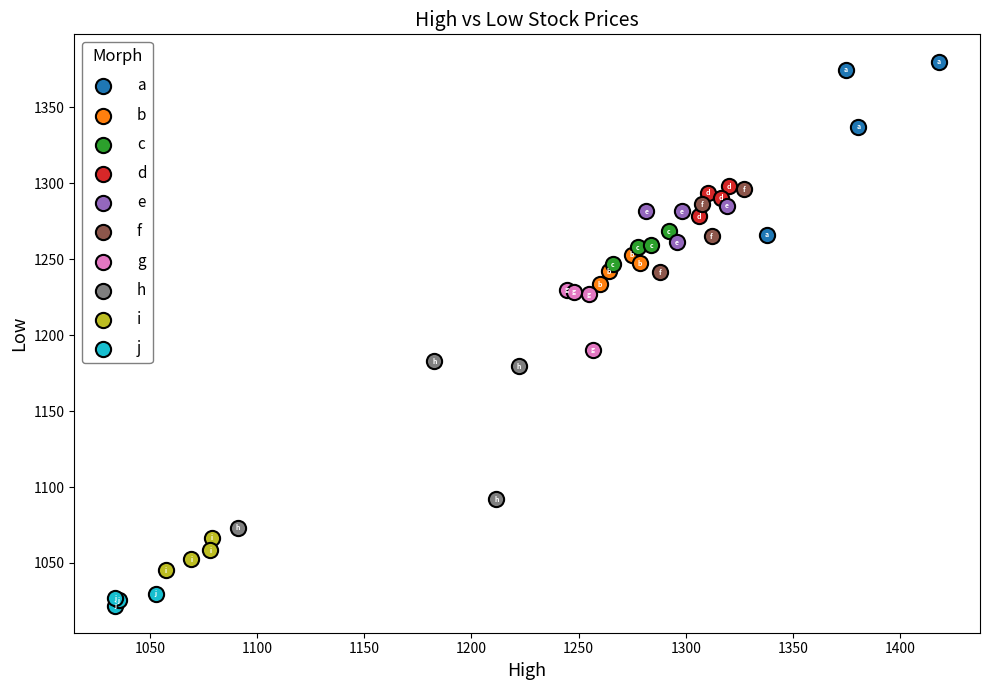

Which series has the widest spread of Y values?

a